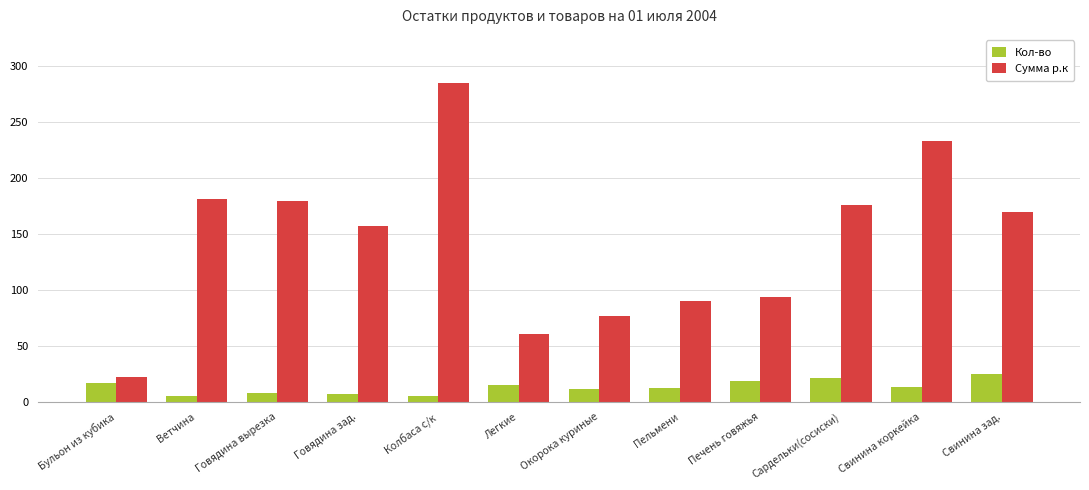

What is the maximum value for Кол-во?

24.8